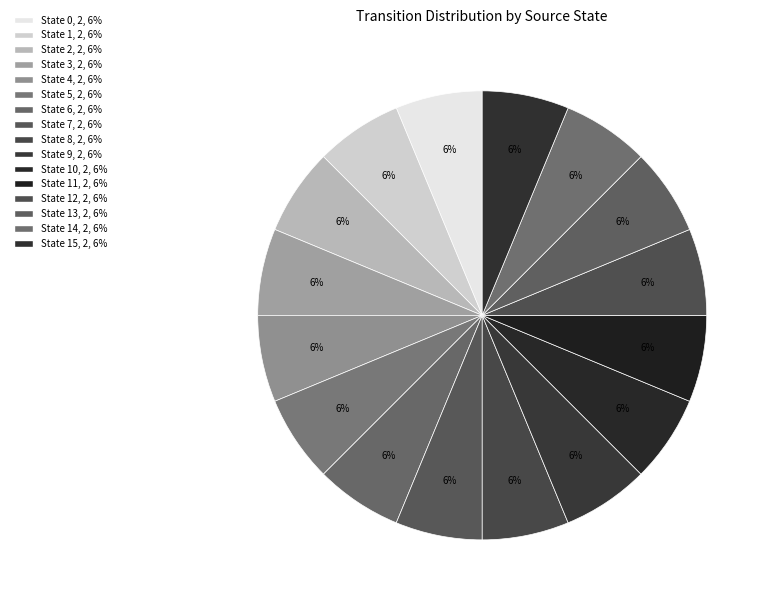

Count the number of slices in the pie.

16